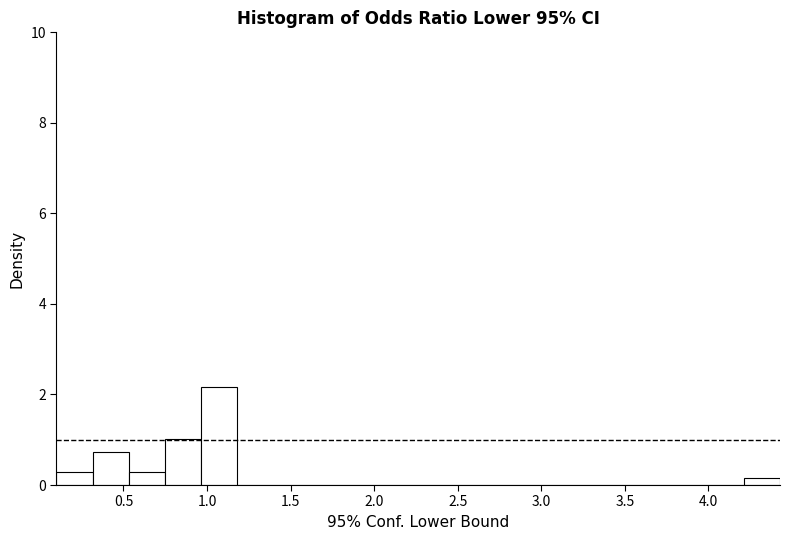

What is the height of the bar covering 0.95 to 1.20 on the x-axis? Neither the bar edges nor the heights are printed on the chart, so give them approximately, as read against the axes.

2.2